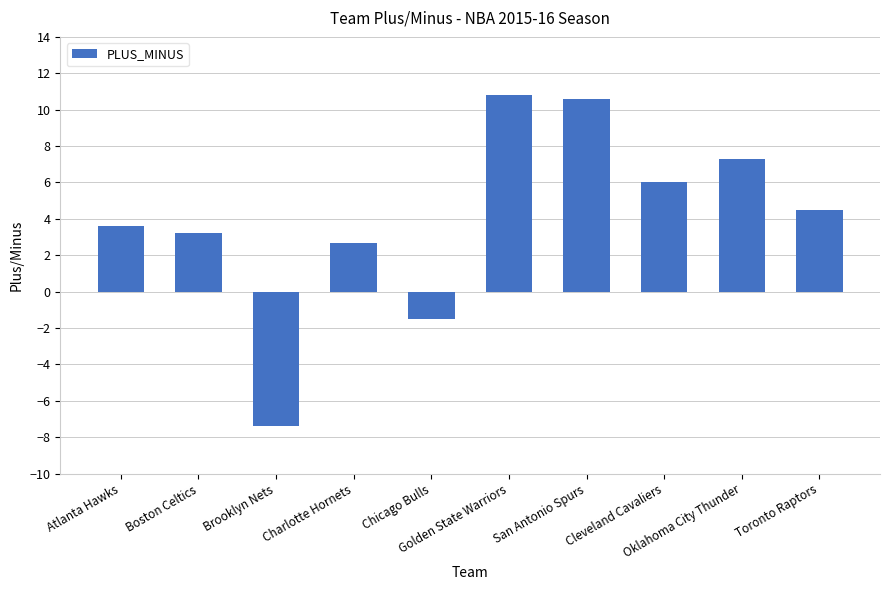

Where does the data first go above 4?

Golden State Warriors